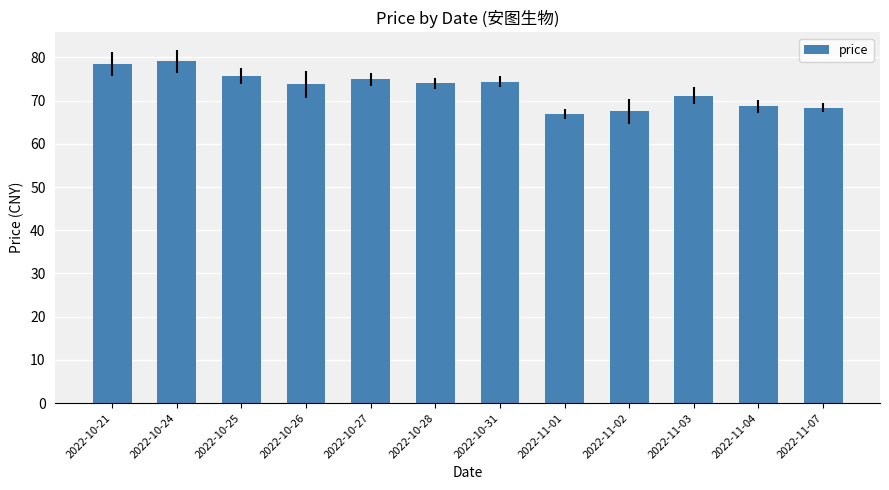

What is the label of the 10th bar from the left?

2022-11-03